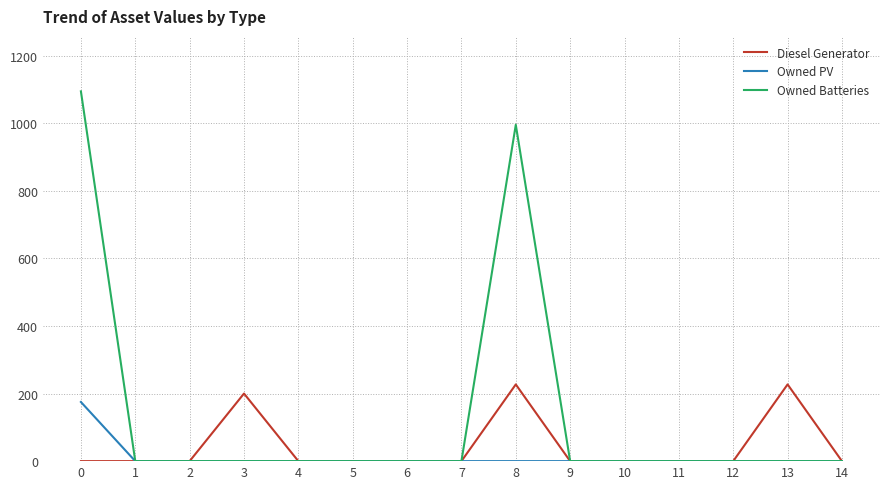

What is the total value across all series at 13?

227